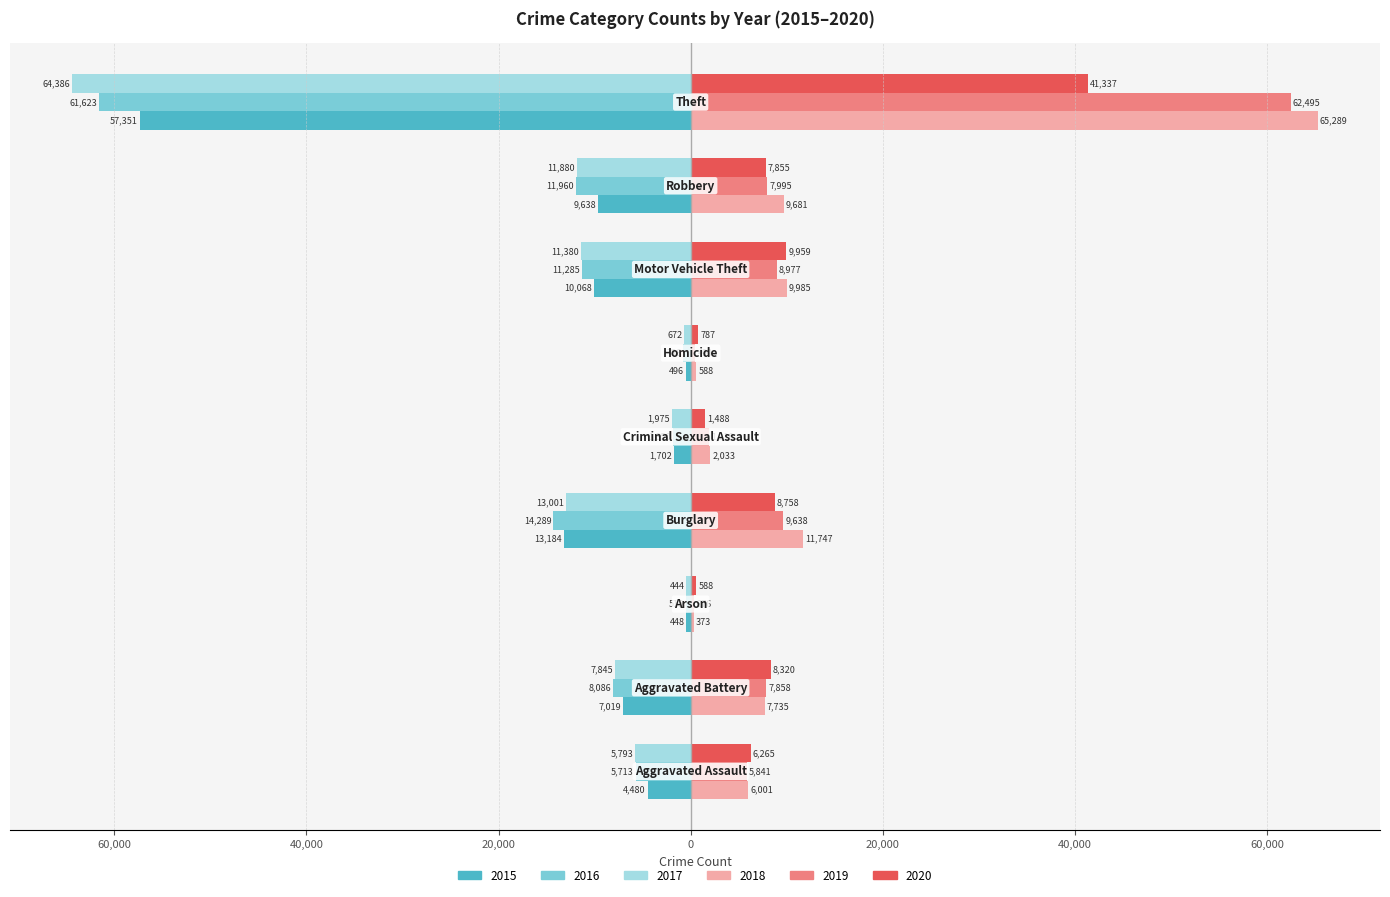

What are all the series names shown in the legend?

2015, 2016, 2017, 2018, 2019, 2020